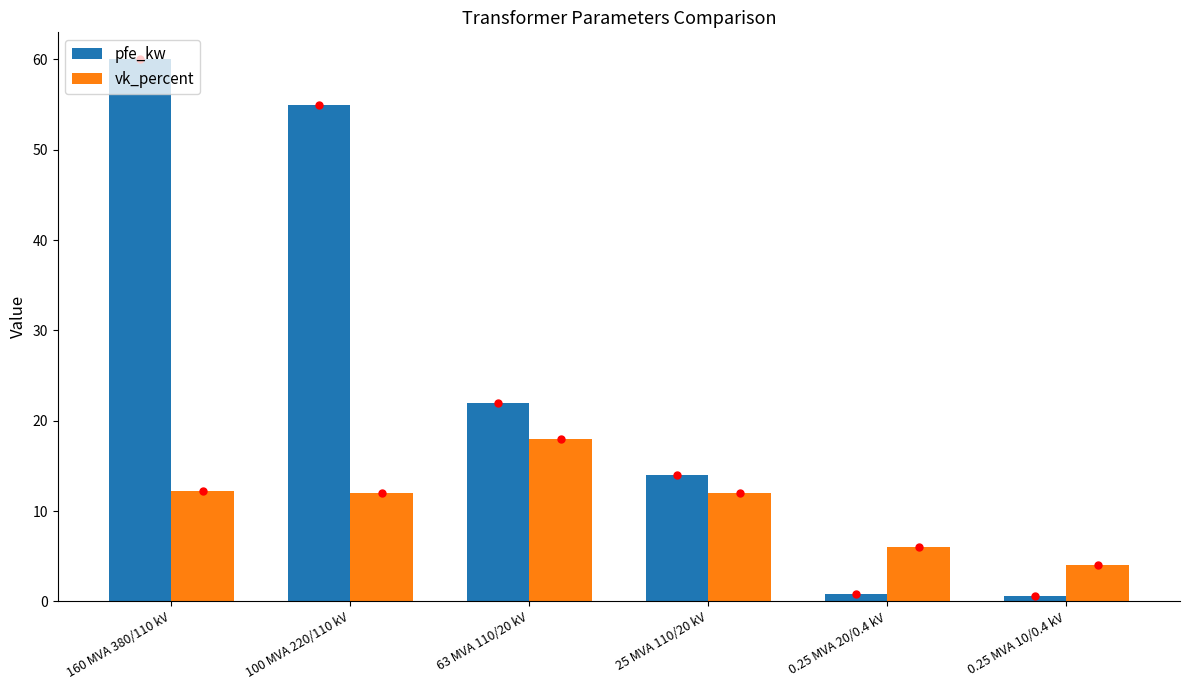

How many bars are there in each group?

2